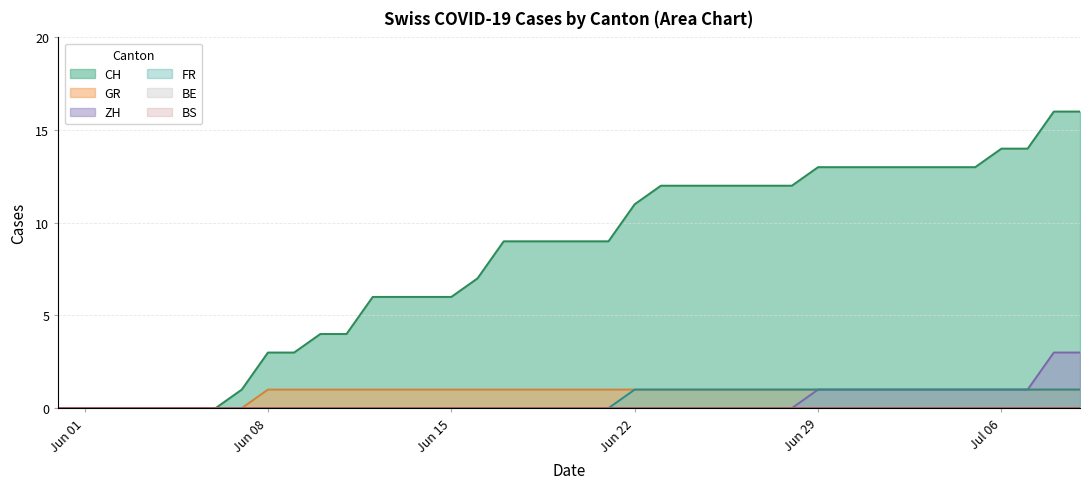

Is it true that FR equals 0 at 17?

False